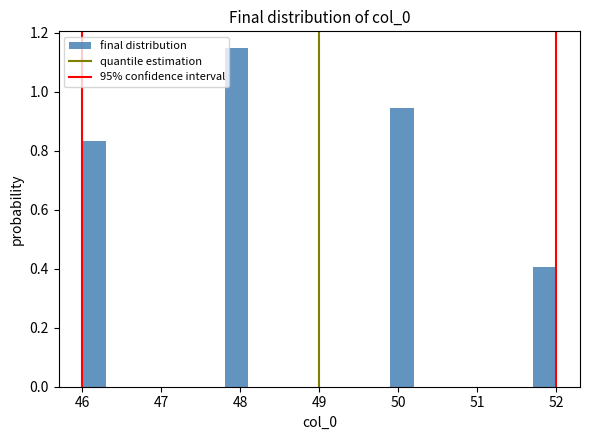

Read against the x-axis, roughly where is the centre of the tallest bar?

48.0